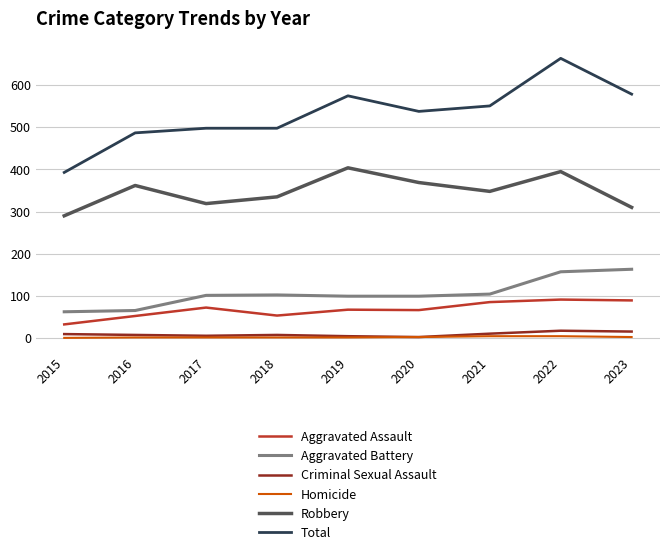

How many distinct data groups are displayed?

6